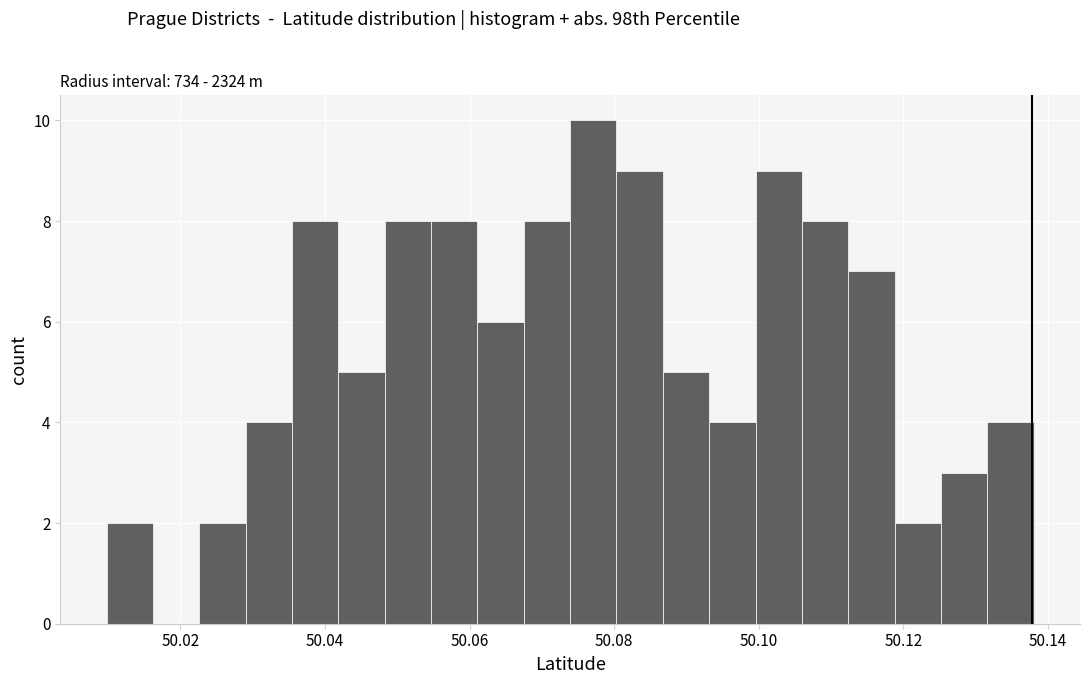

Around what value on the x-axis is the tallest bar? Give the approximate position of its centre, as read against the axis.

50.078